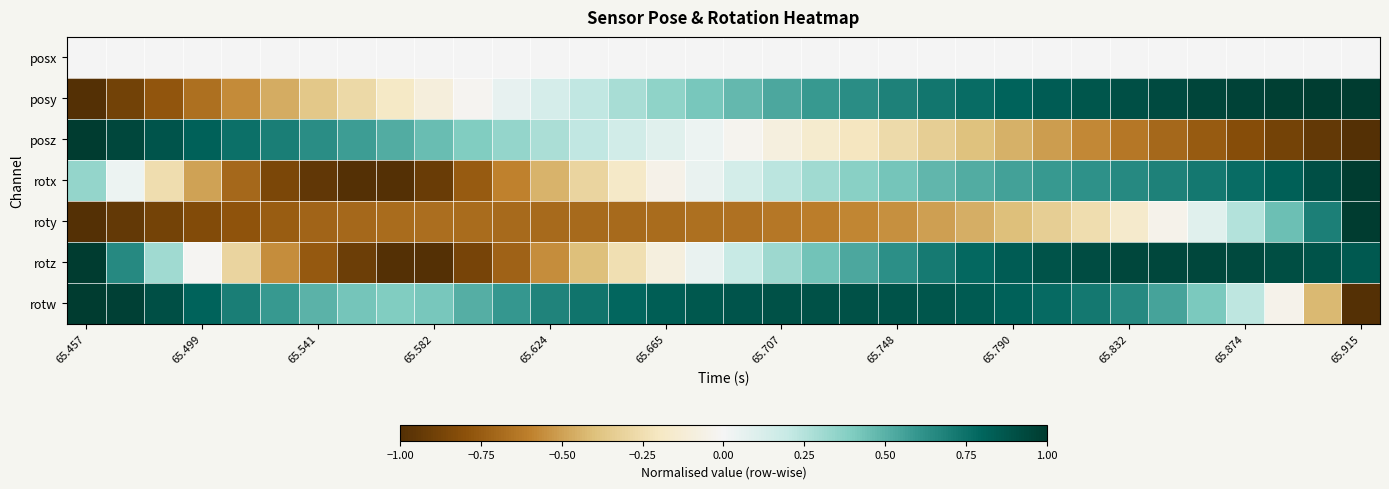

At which category is the sum across all series the highest?

28